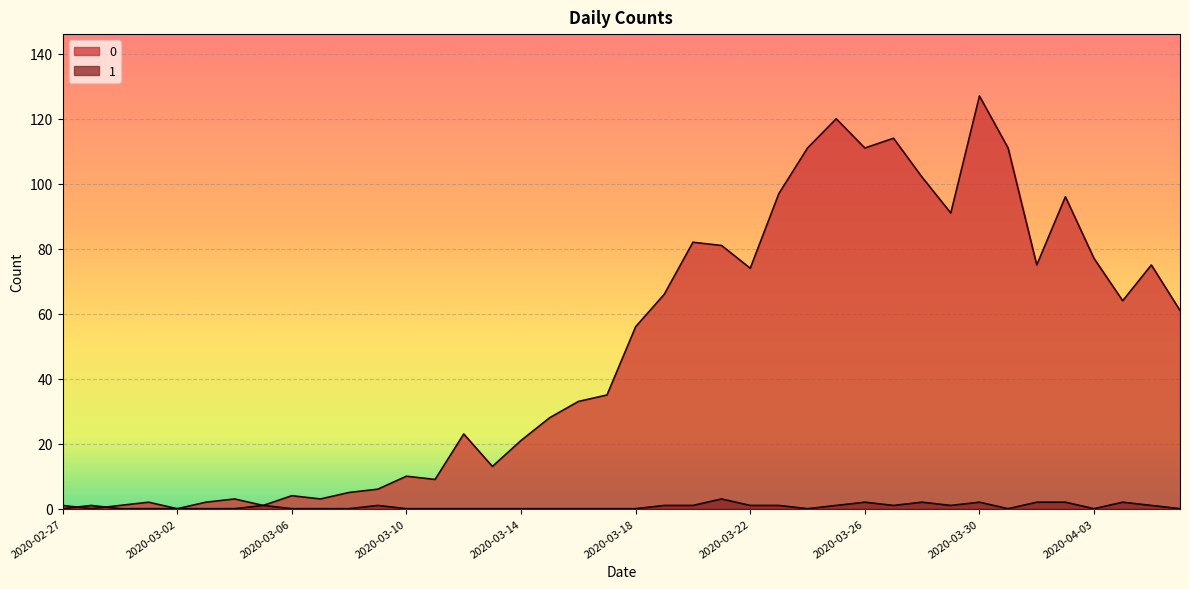

Count the number of data series in this chart.

2